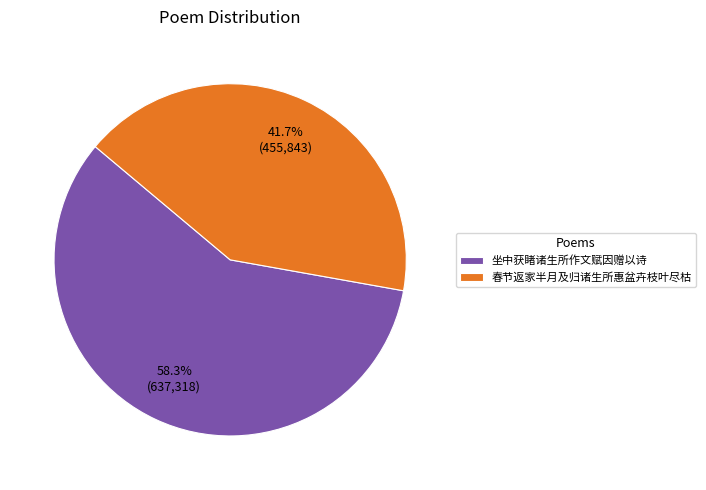

To the nearest percent, what portion does 春节返家半月及归诸生所惠盆卉枝叶尽枯 represent?

42%